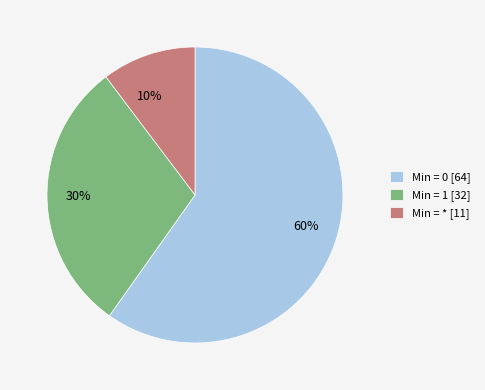

Count the number of slices in the pie.

3